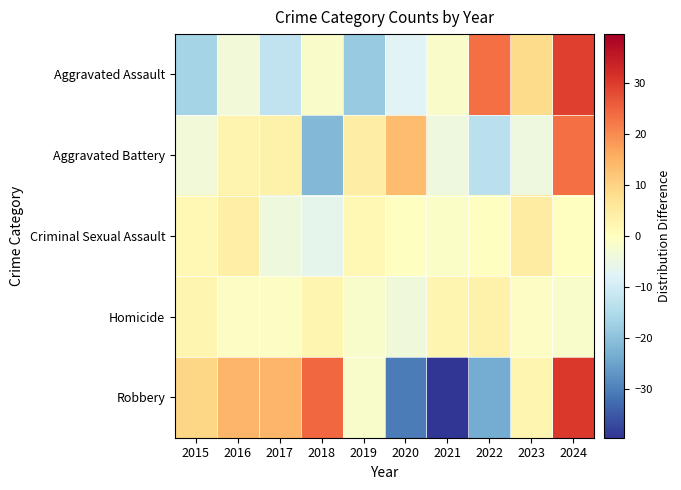

Which category has the highest value across all series?

2024